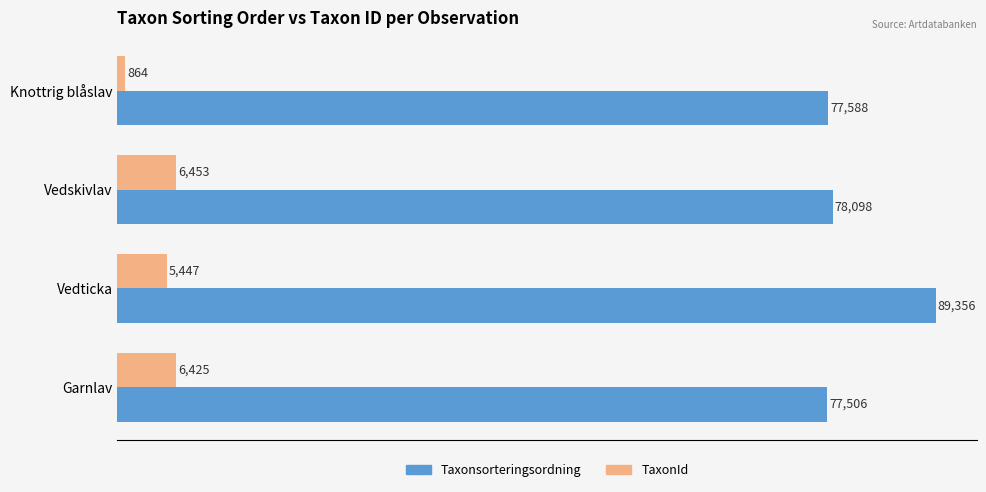

At which label is Taxonsorteringsordning closest to 83431?

Vedskivlav